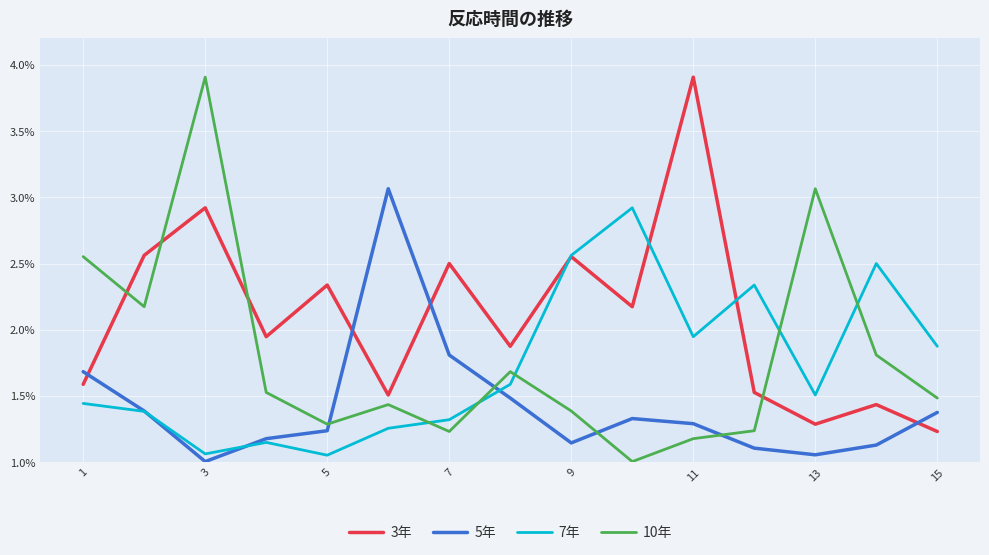

Which series has the widest spread of values?

10年